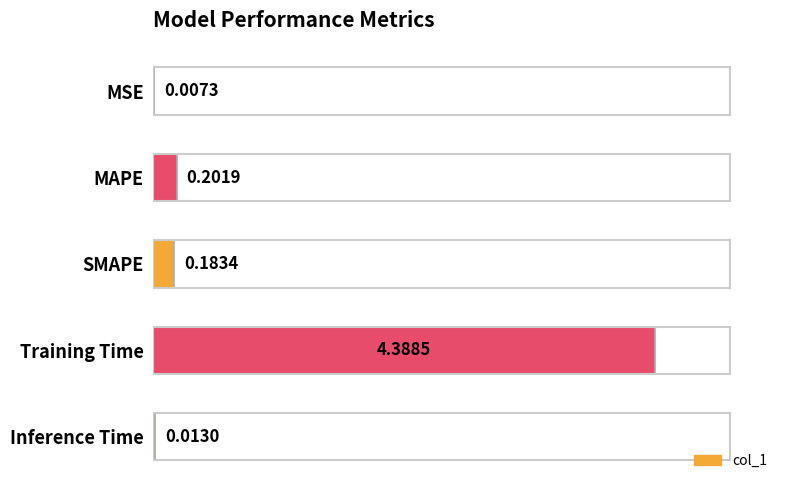

What is the sum of all values?

4.8